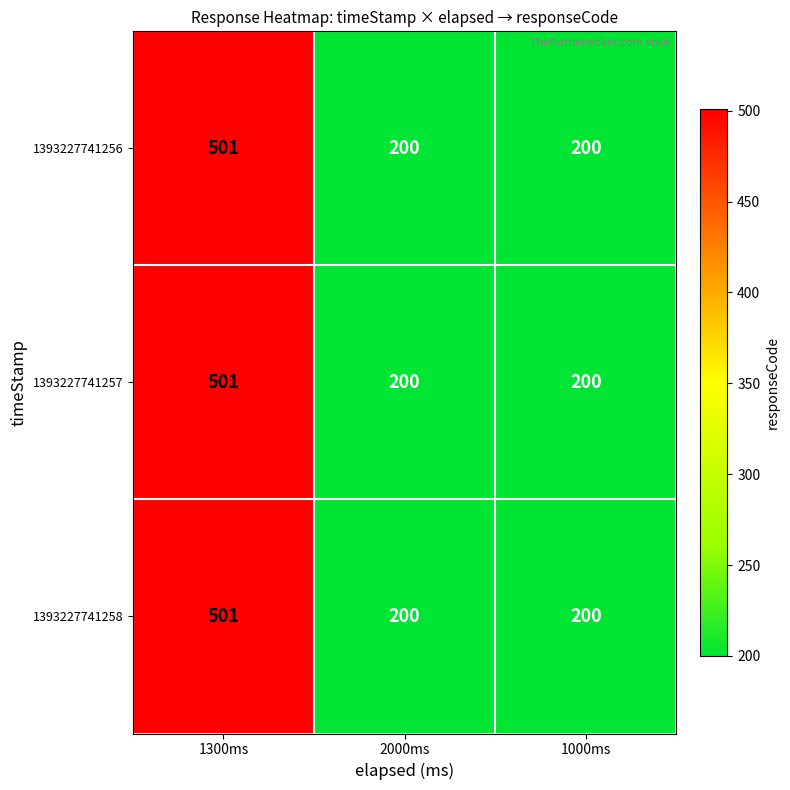

What is the sum of all 1393227741256 values?

901